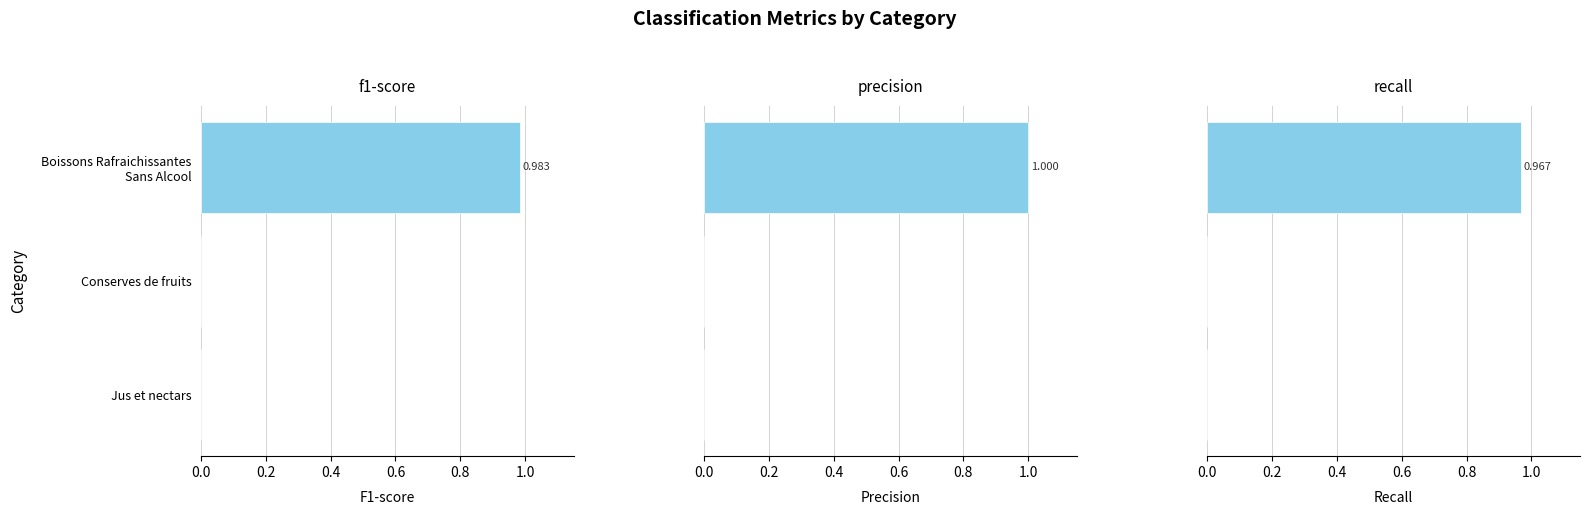

Rank the series at Jus et nectars from highest to lowest value.

f1-score, precision, recall